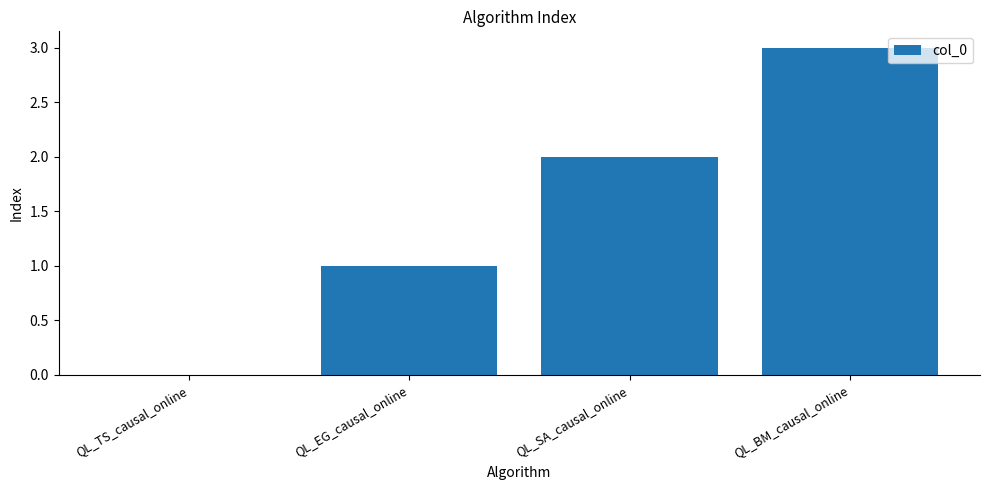

What is the maximum value shown in the chart?

3